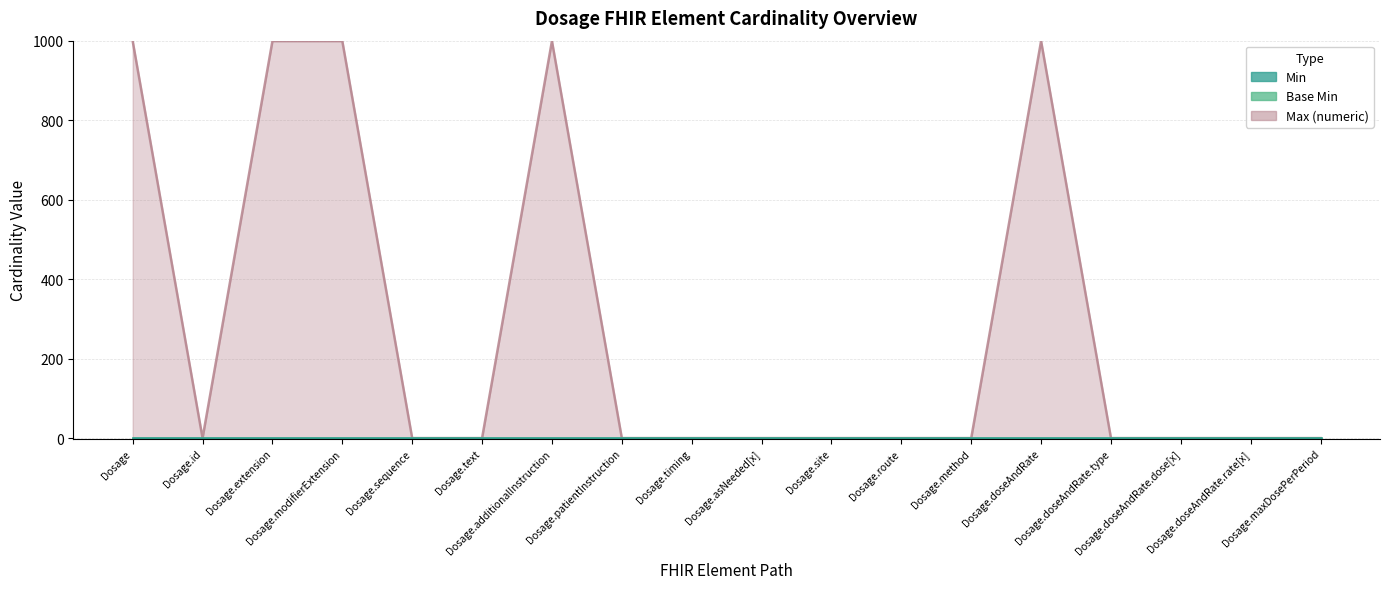

Rank the categories by Max (numeric) value from lowest to highest.

Dosage.id, Dosage.sequence, Dosage.text, Dosage.patientInstruction, Dosage.timing, Dosage.asNeeded[x], Dosage.site, Dosage.route, Dosage.method, Dosage.doseAndRate.type, Dosage.doseAndRate.dose[x], Dosage.doseAndRate.rate[x], Dosage.maxDosePerPeriod, Dosage, Dosage.extension, Dosage.modifierExtension, Dosage.additionalInstruction, Dosage.doseAndRate